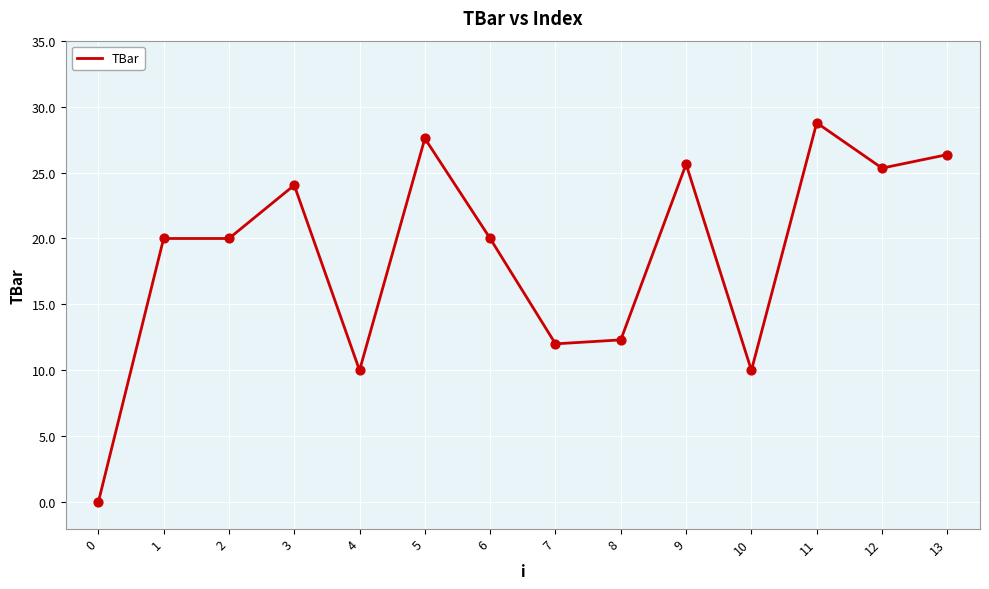

What is the change in value from 4 to 9?

+15.6